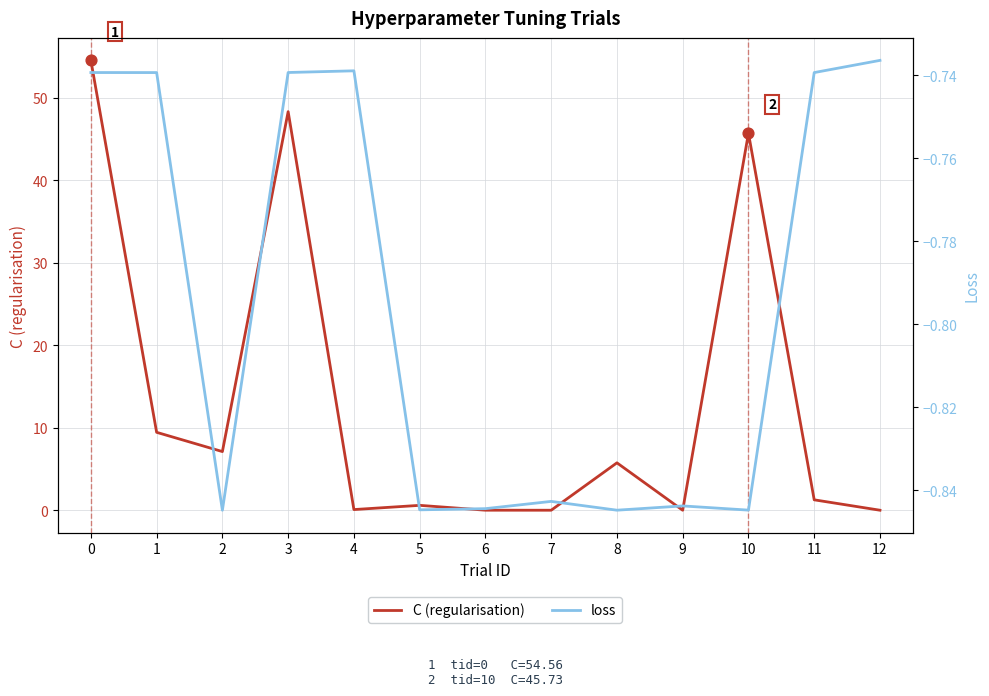

What is the total value across all series at 2?

6.3